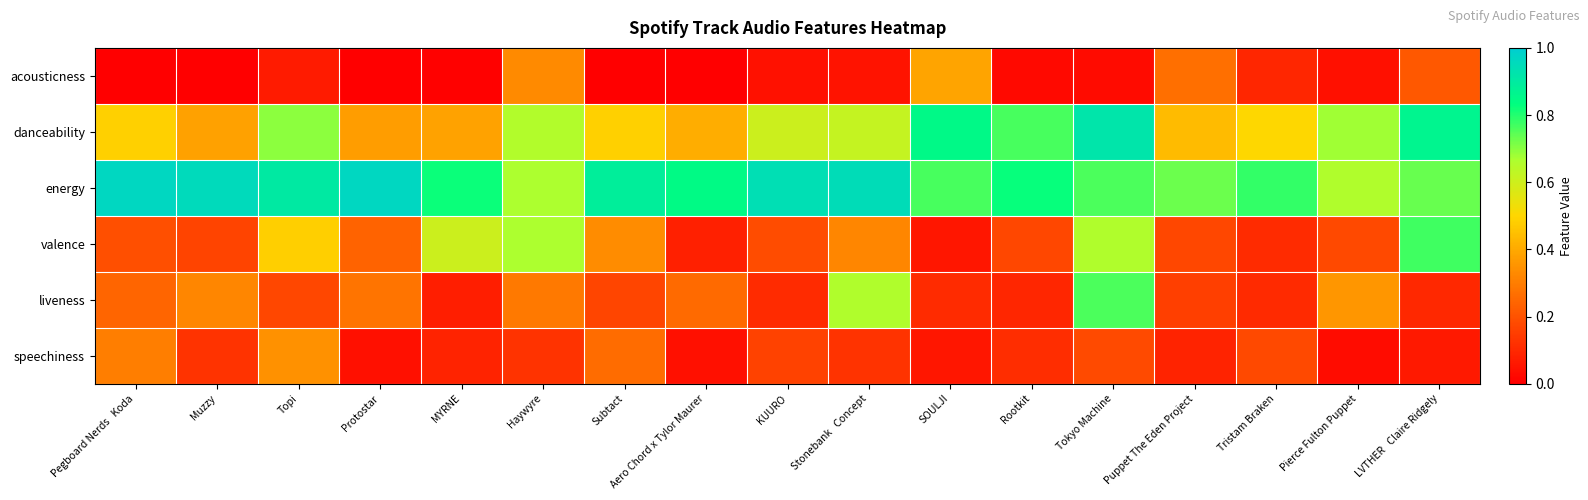

At Aero Chord x Tylor Maurer, list the series in order from smallest to largest.

acousticness, speechiness, valence, liveness, danceability, energy